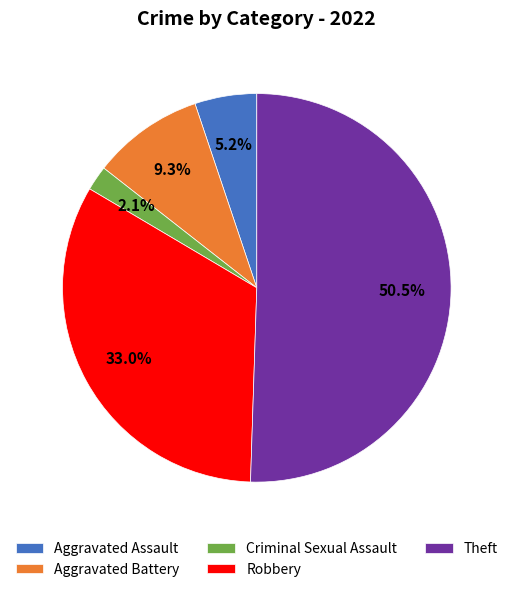

Between Theft and Criminal Sexual Assault, which is larger?

Theft